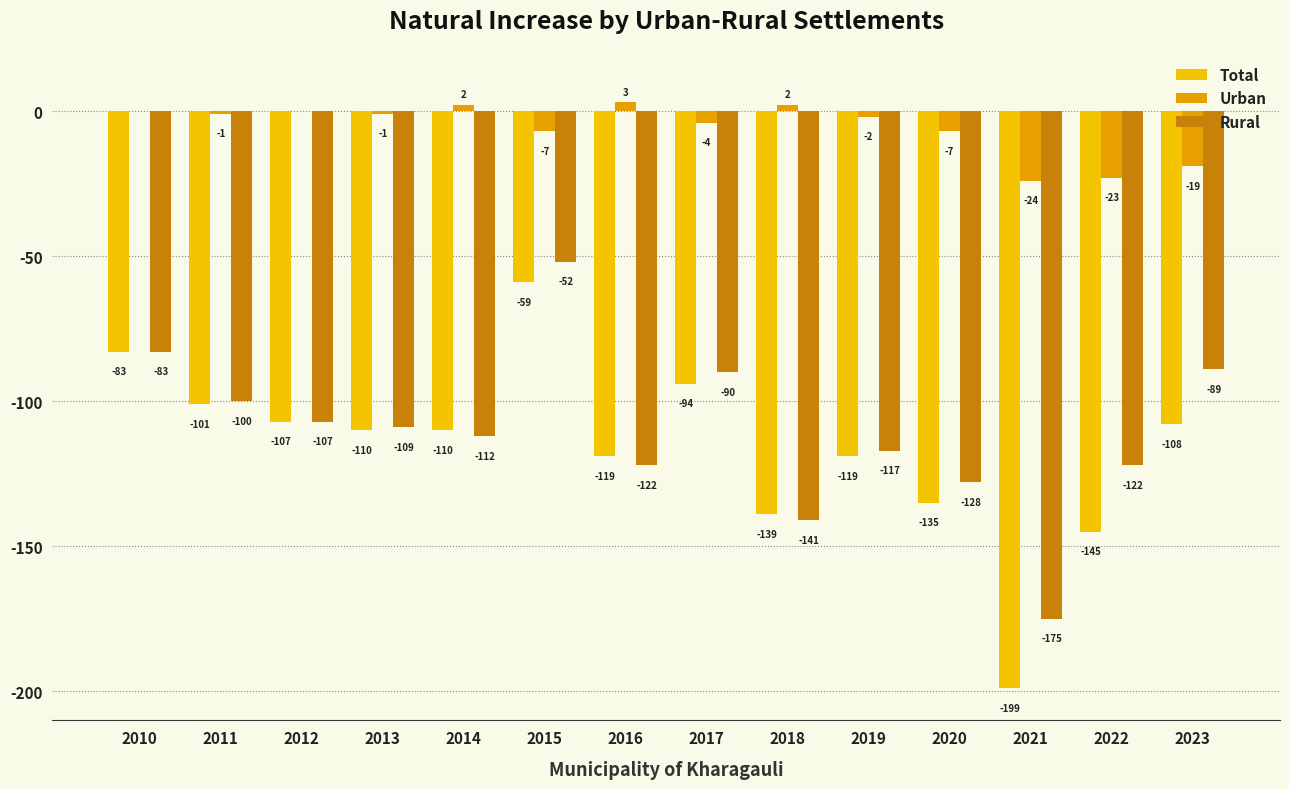

The Urban series shows 3 at 2018. True or false?

False